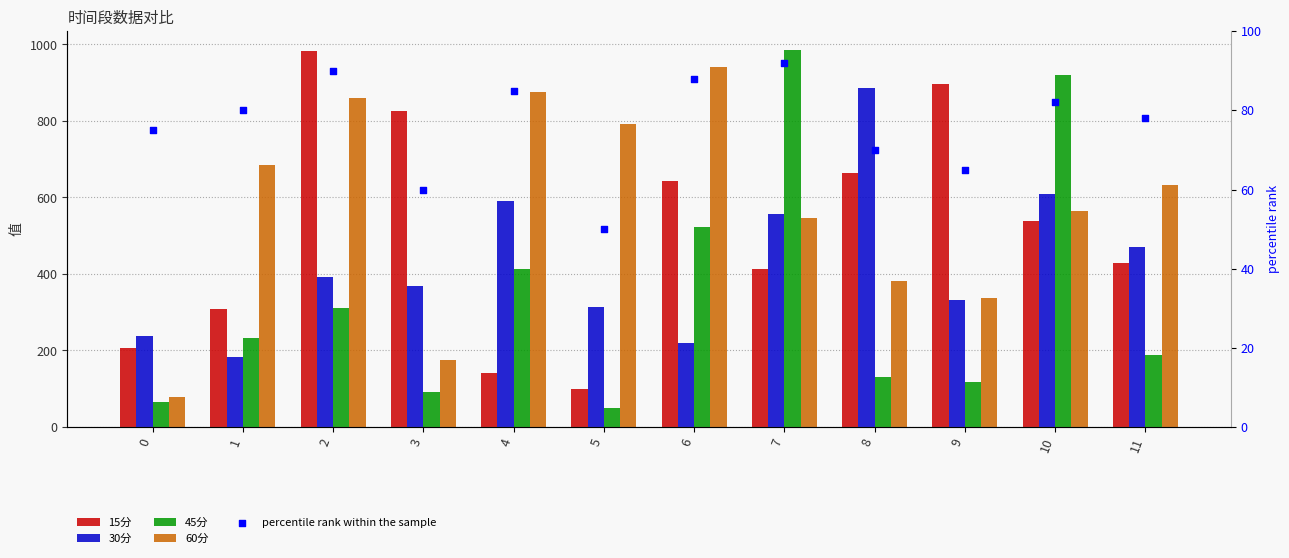

What are all the series names shown in the legend?

15分, 30分, 45分, 60分, percentile rank within the sample